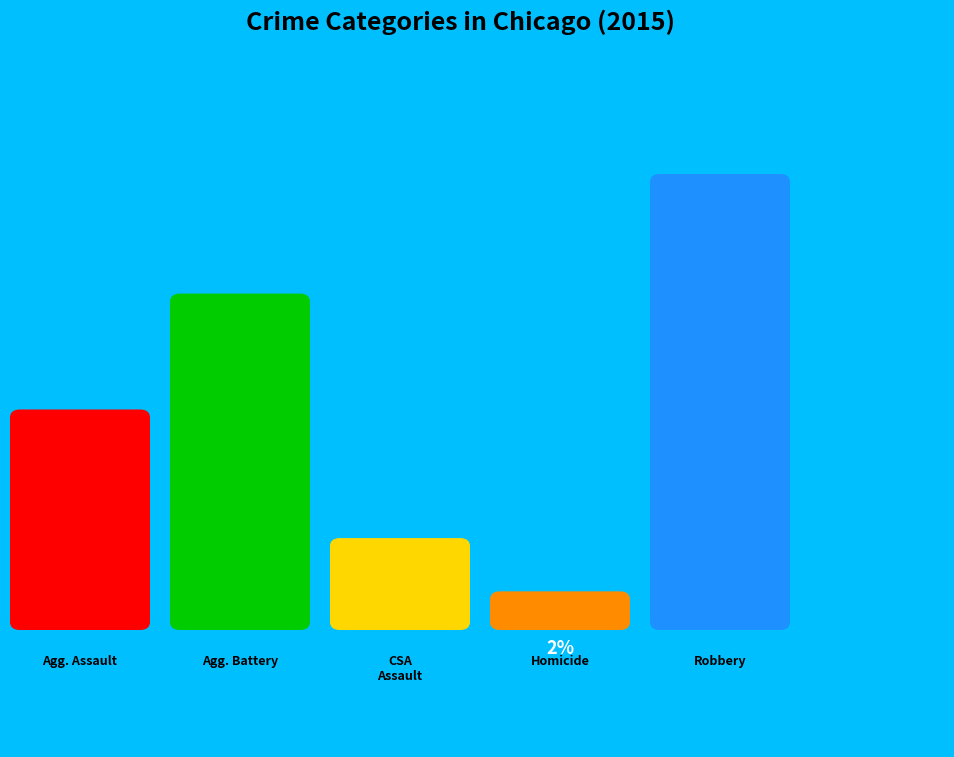

Count the number of slices in the pie.

5